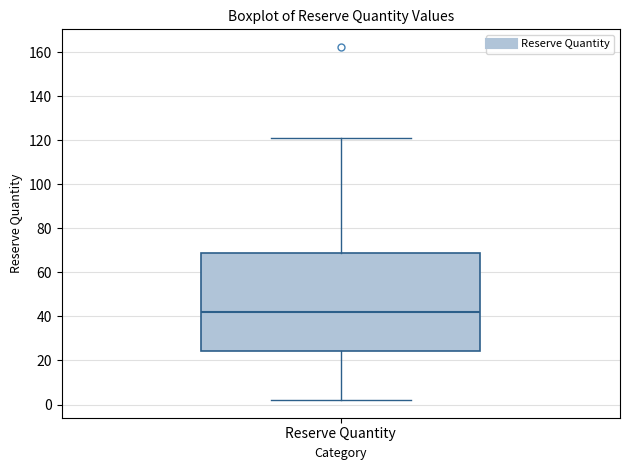

Where does the lower whisker of the box for Reserve Quantity end on the y-axis? The values are not printed on the chart, so give them approximately, as read against the axis.

2